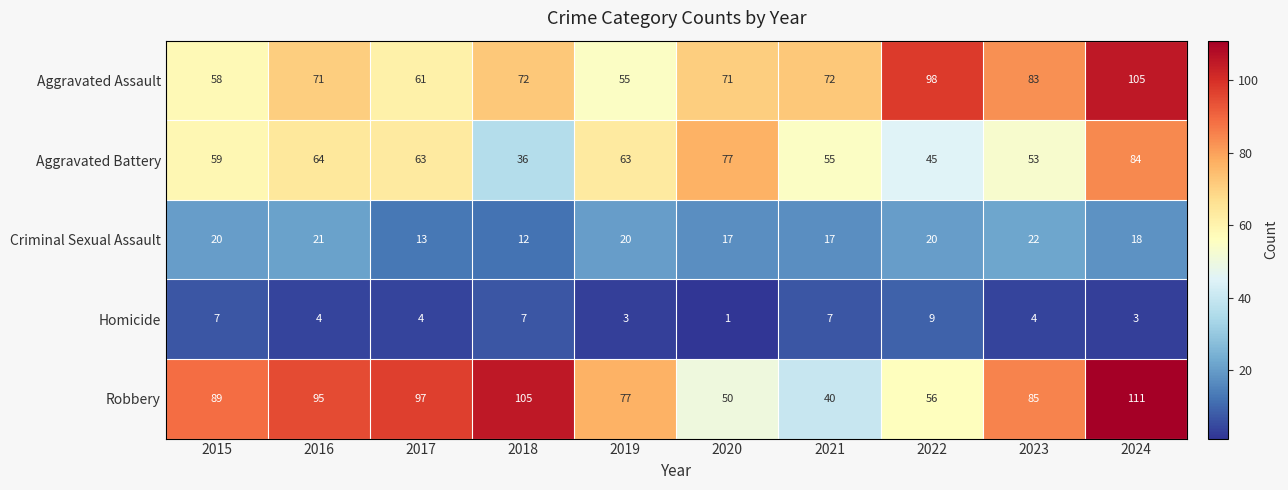

Is it true that Homicide equals 4 at 2017?

True